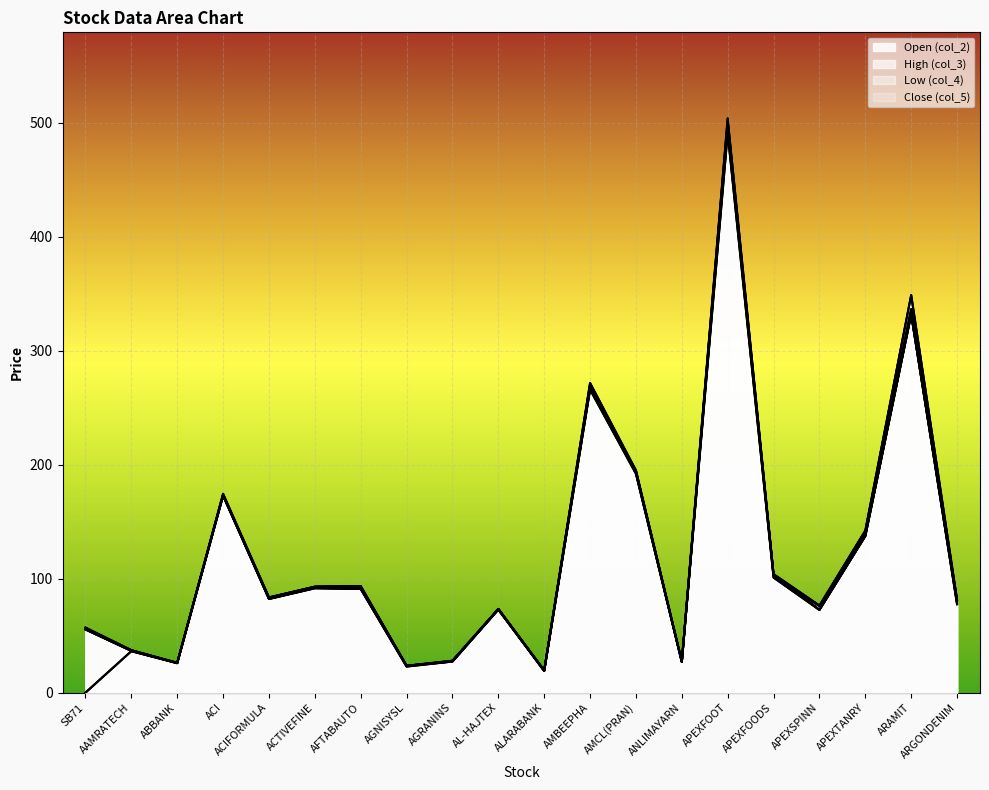

True or false: col_5 and col_4 cross at least once.

False